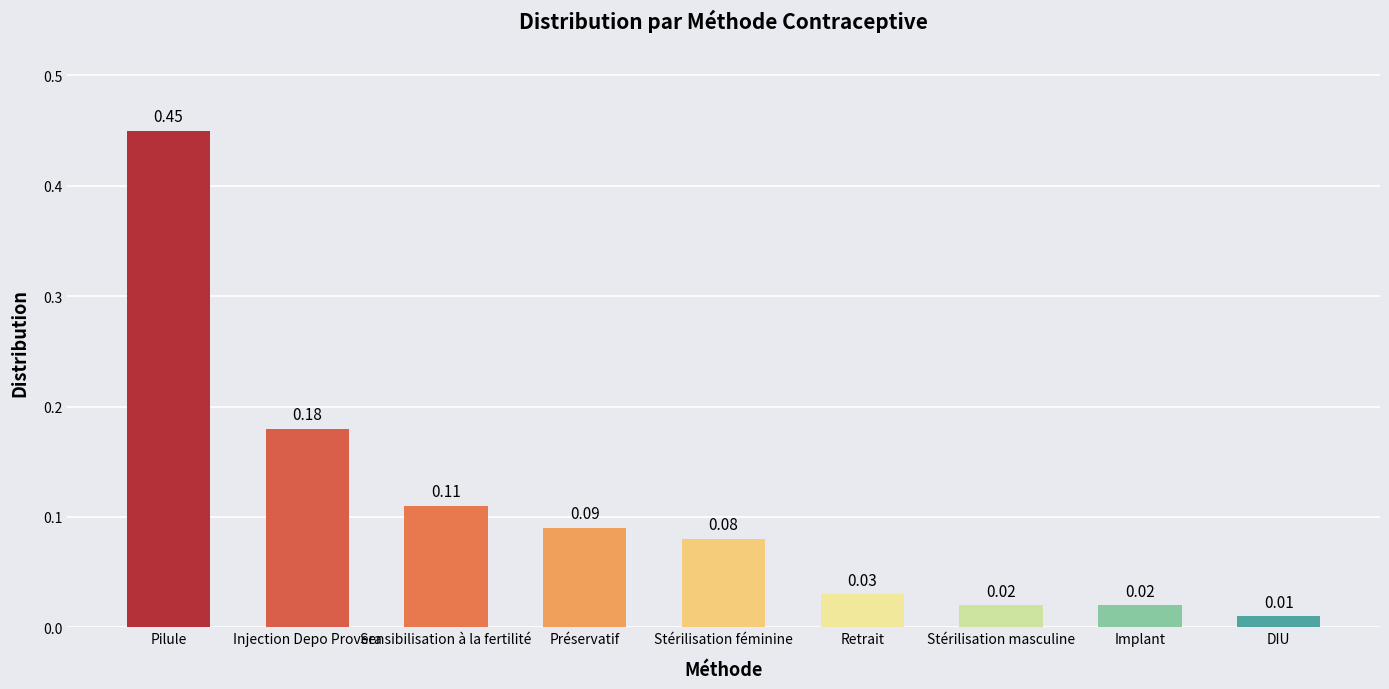

What is the label of the 1st bar from the right?

DIU